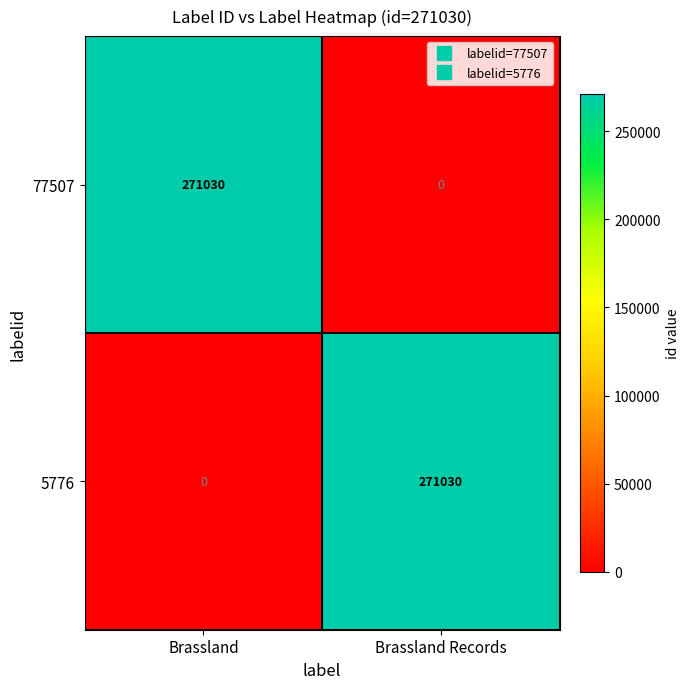

Rank the categories by 77507 value from lowest to highest.

Brassland Records, Brassland